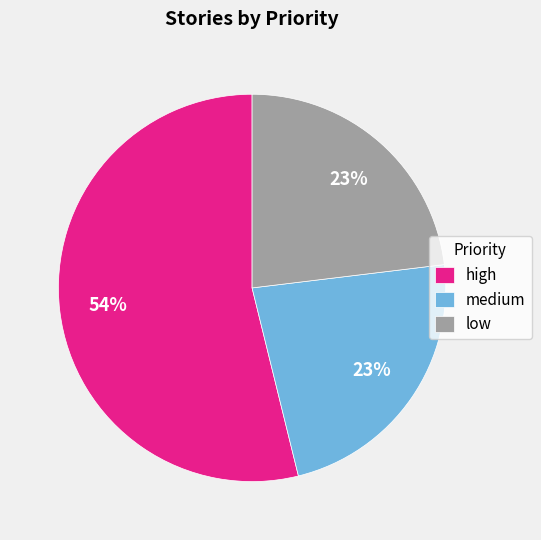

To the nearest percent, what is the difference between the high and low slice percentages?

31%